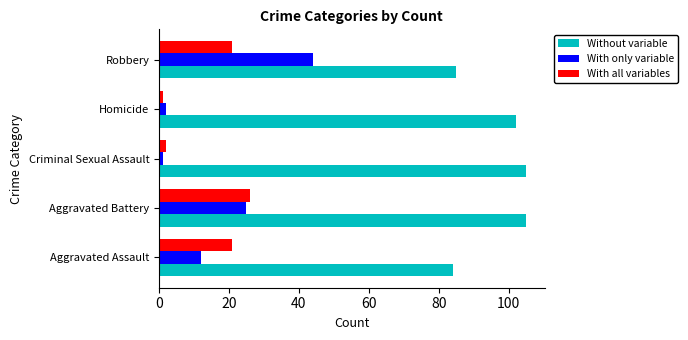

Which category has the highest value in the With all variables series?

Aggravated Battery